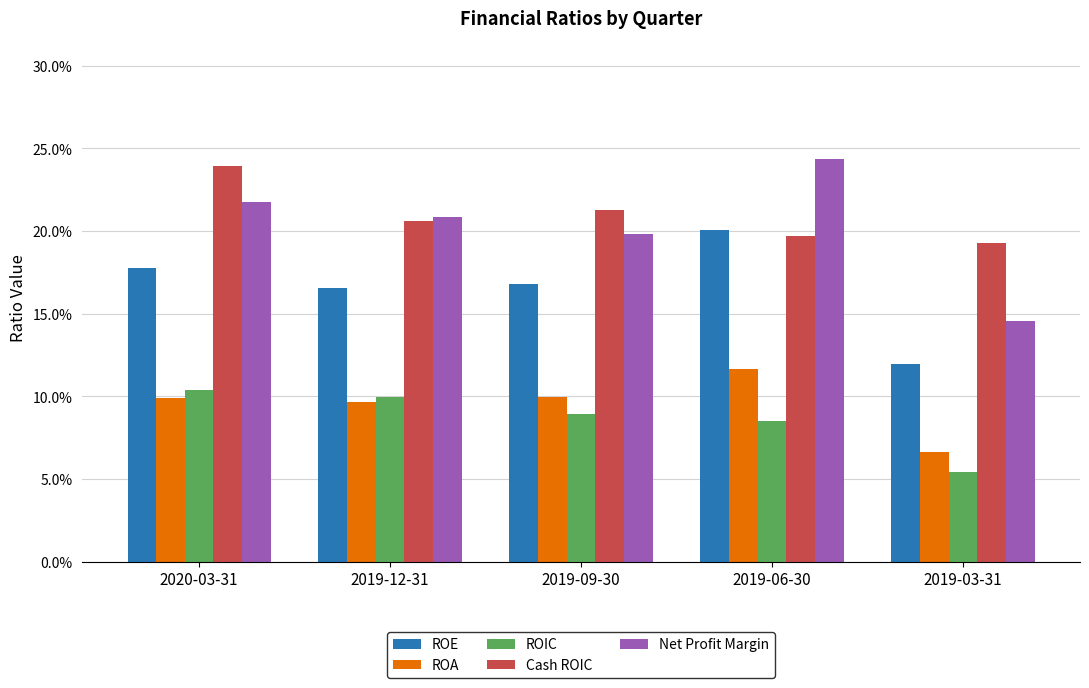

What is the label of the 3rd bar from the left?

2019-09-30